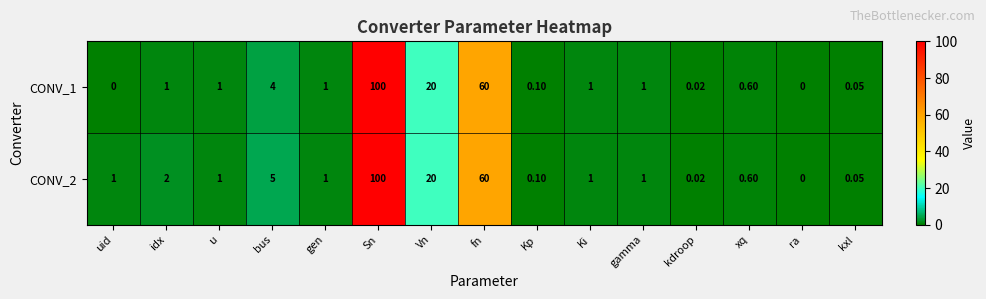

At which category is the sum across all series the highest?

Sn